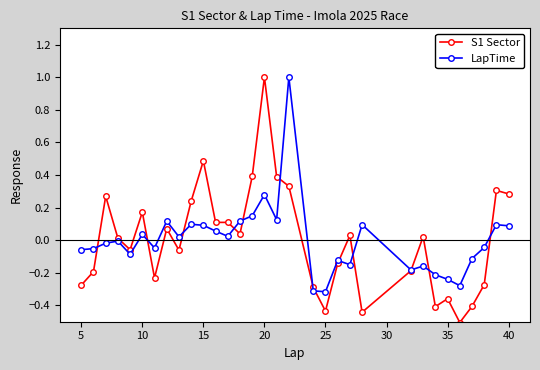

What is the smallest value displayed?

-0.5